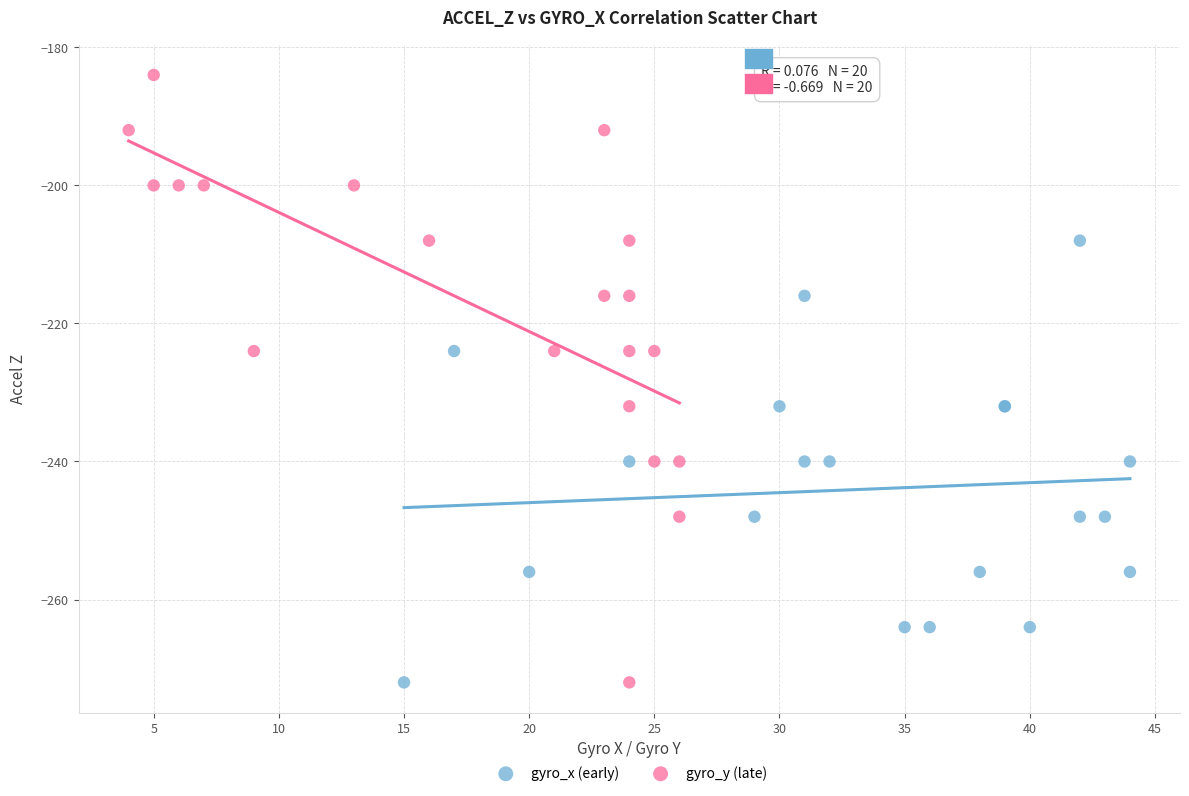

Which series has the widest spread of Y values?

gyro_y (late)